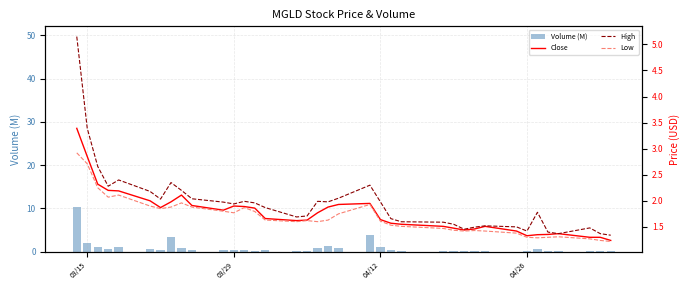

What is the sum of all Volume (M) values?

33.2